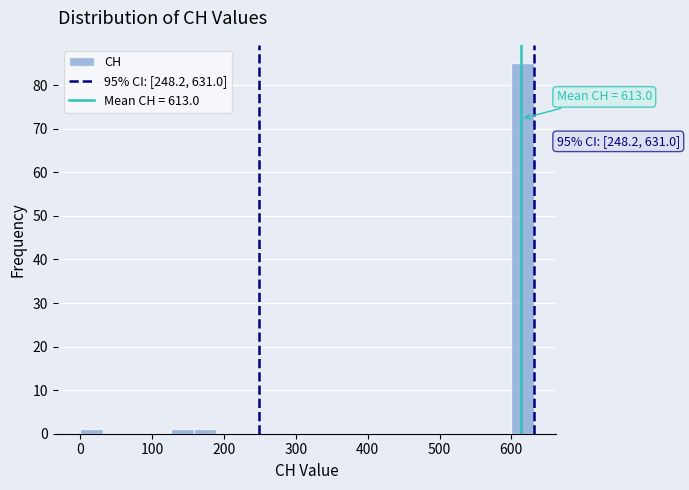

Read against the x-axis, roughly where is the centre of the tallest bar?

620